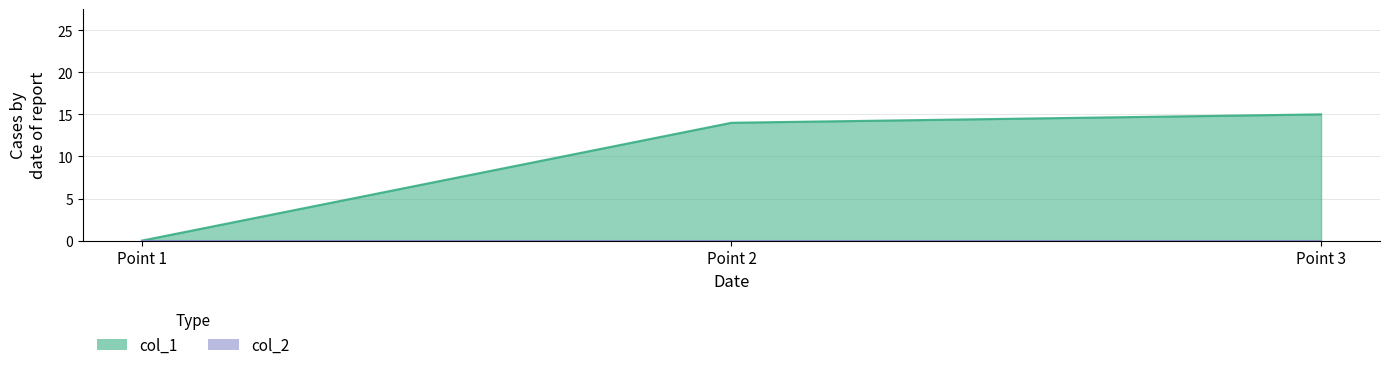

How many values are below 14?

1